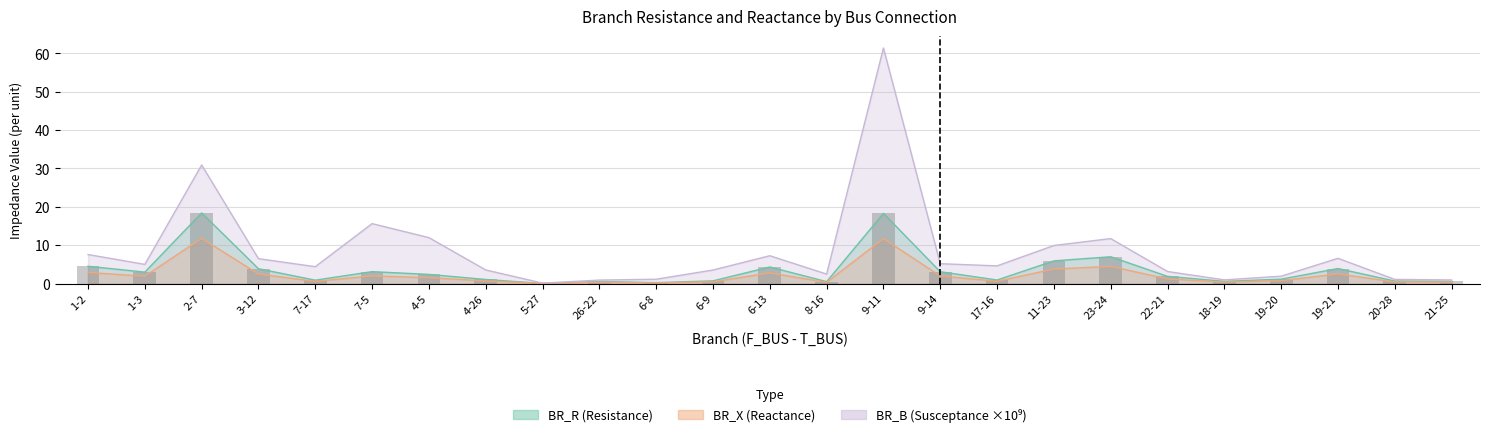

What is the label of the 11th bar from the left?

6-8